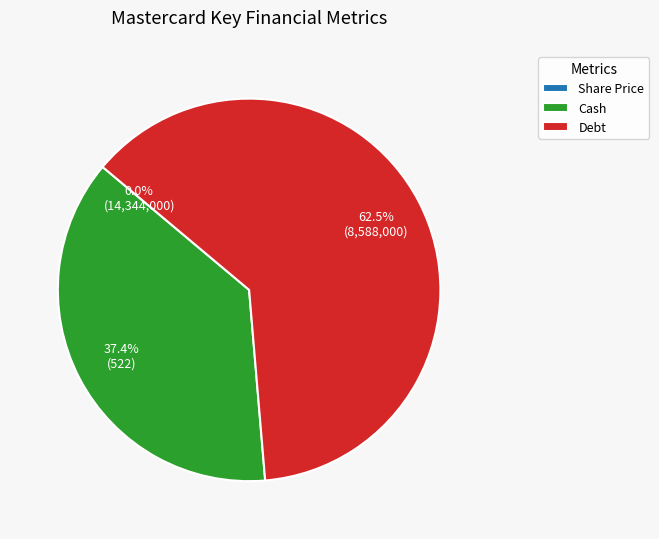

What percentage do Cash and Debt together represent?

100.0%